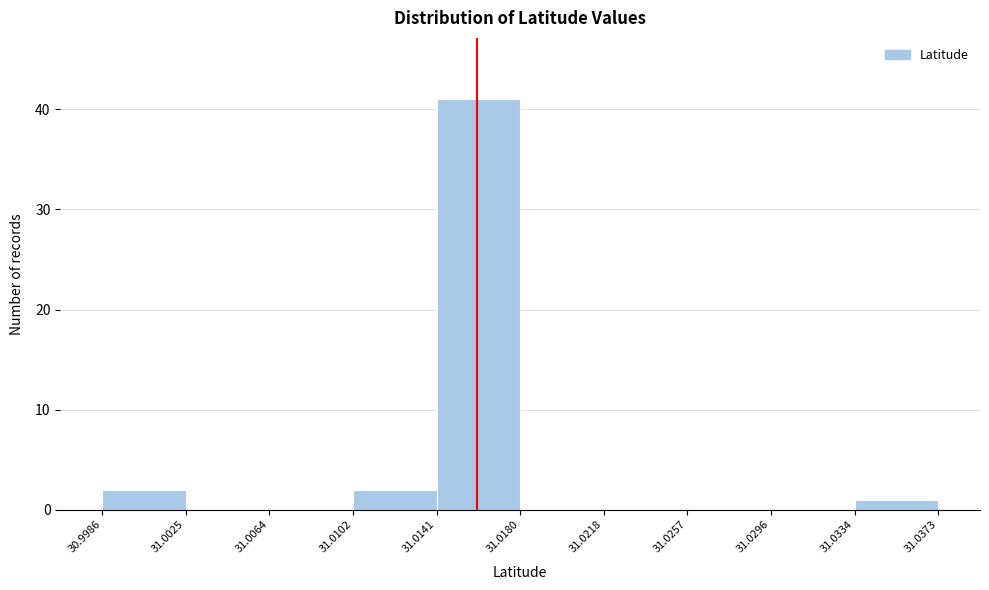

Over which range of the x-axis is the bar tallest?

31.0141 to 31.0180